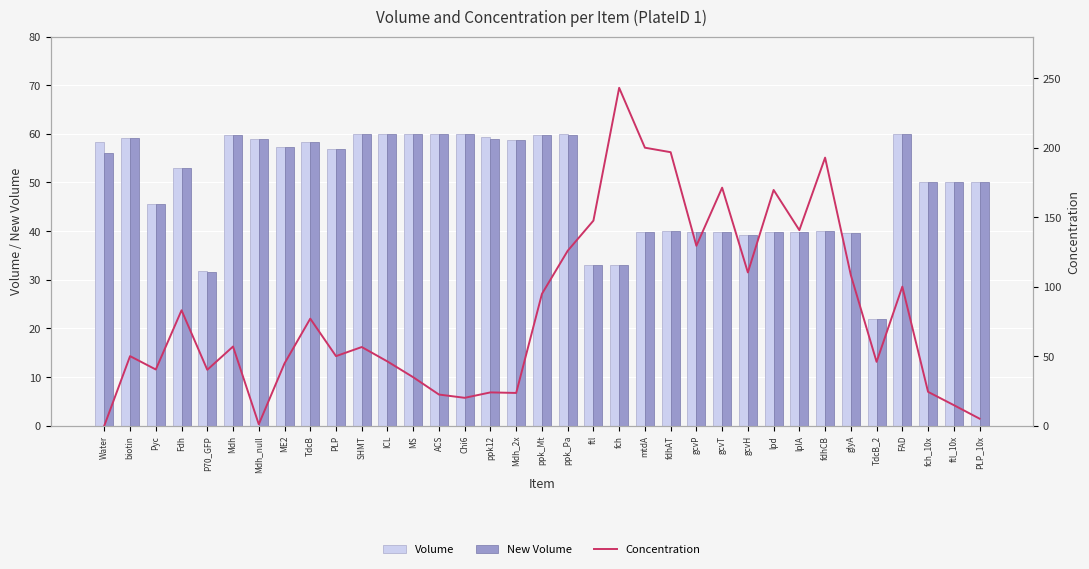

What is the highest value of the New Volume series?

60.0